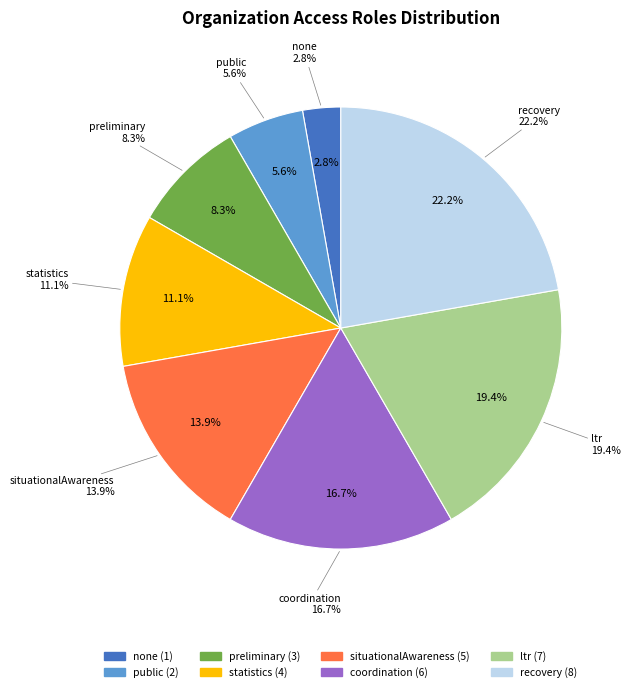

Count the number of slices in the pie.

8